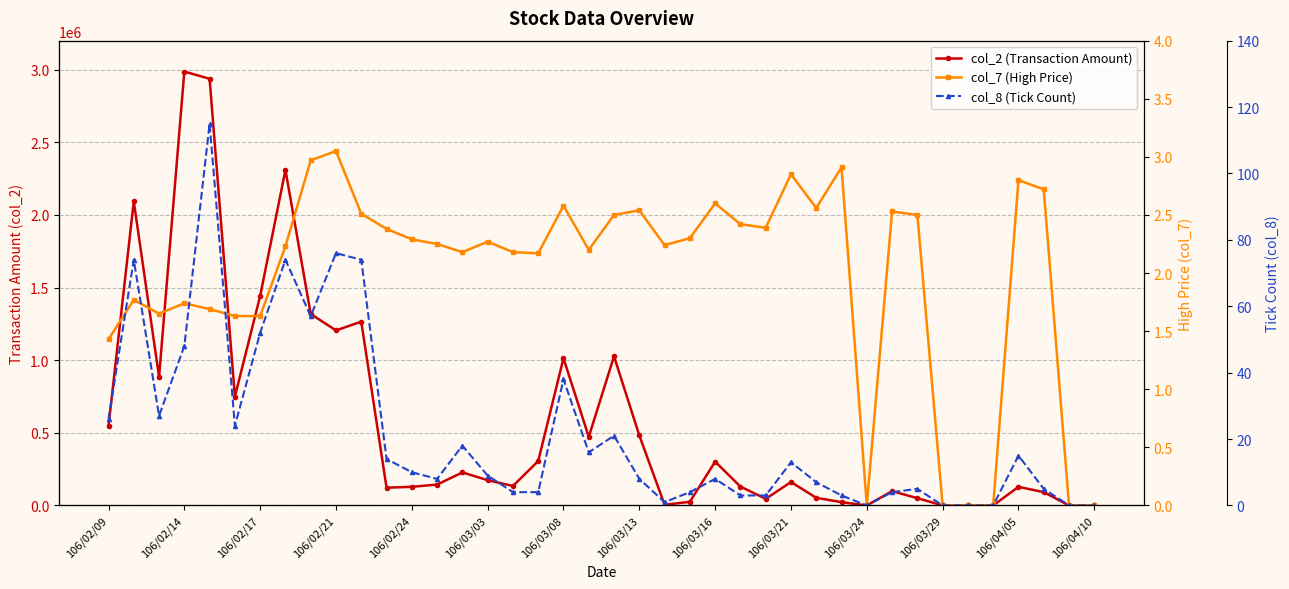

Which series has the largest range (max minus min)?

col_2 (Transaction Amount)